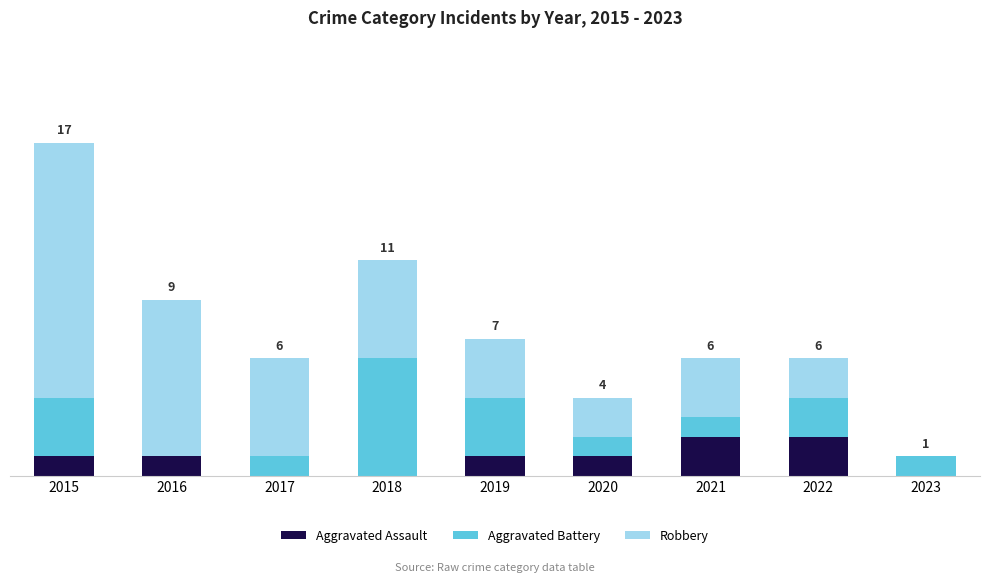

What are all the series names shown in the legend?

Aggravated Assault, Aggravated Battery, Robbery